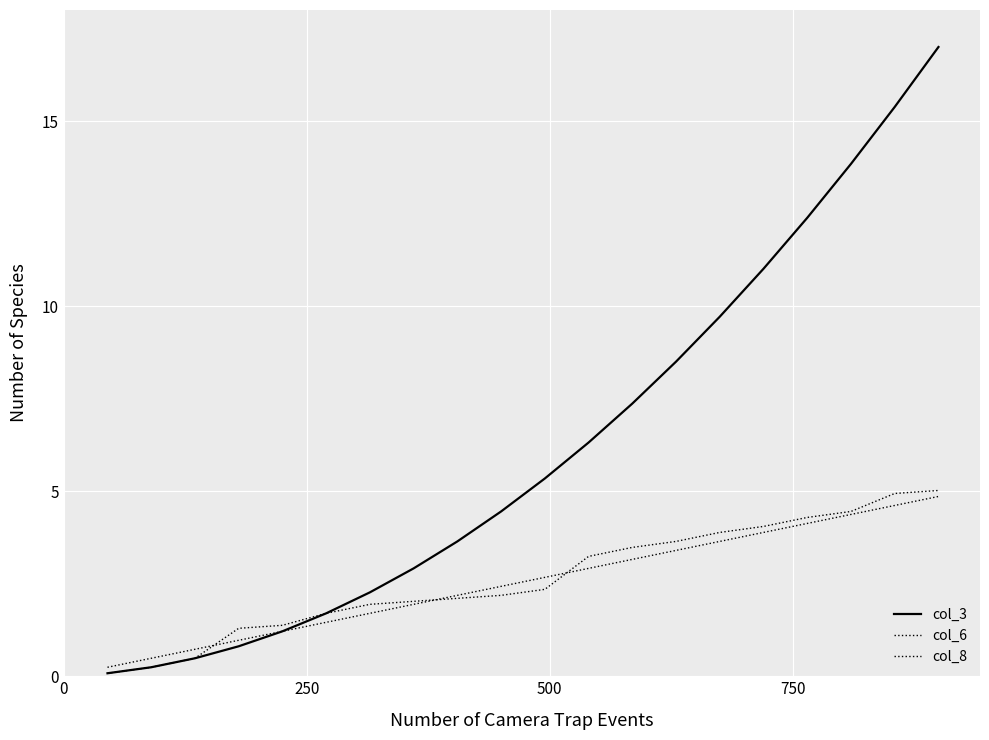

Rank the series by their maximum value, from highest to lowest.

col_3, col_6, col_8